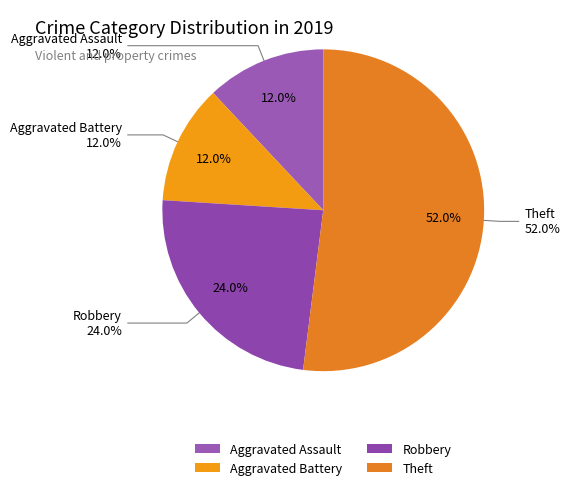

True or false: Robbery accounts for 33% of the total.

False